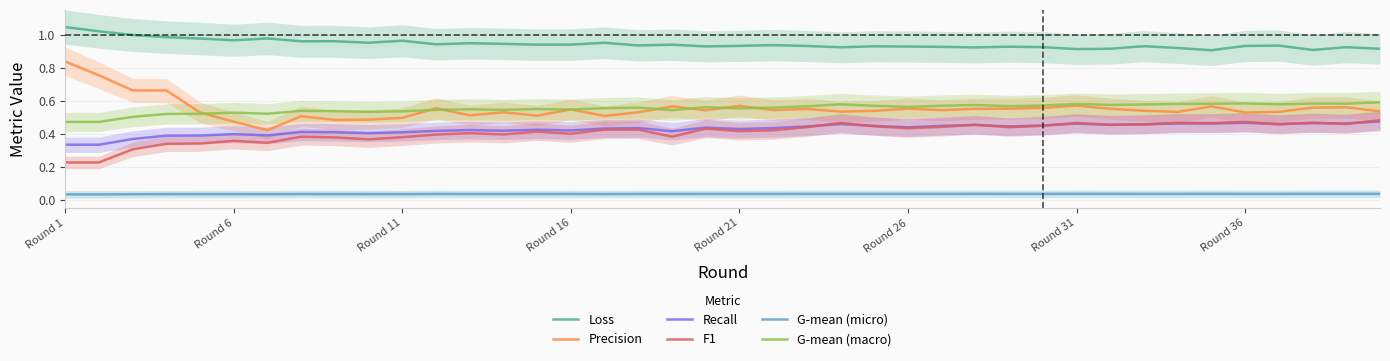

True or false: G-mean (micro) and Recall cross at least once.

False